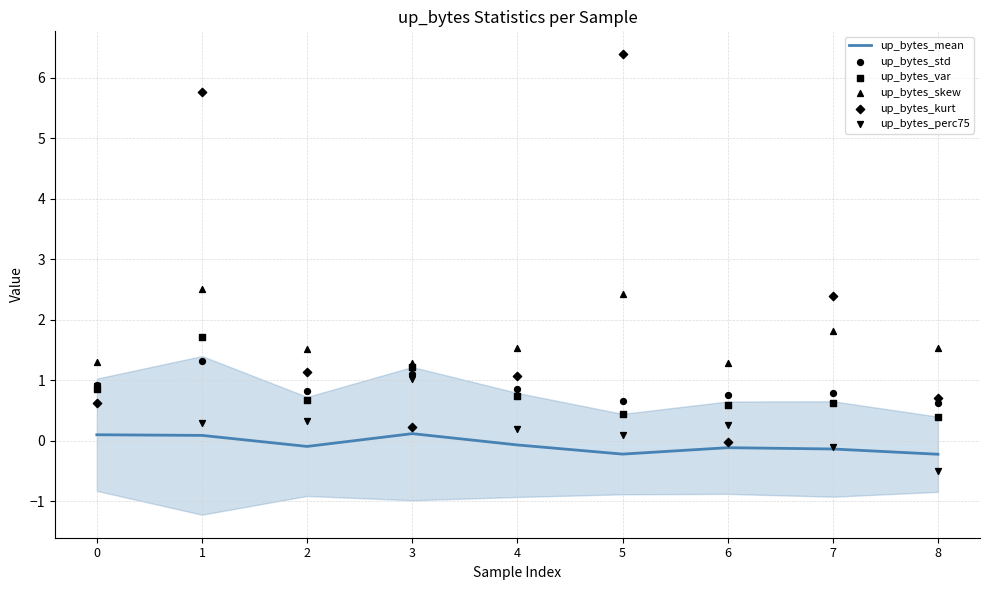

What are all the series names shown in the legend?

up_bytes_mean, up_bytes_std, up_bytes_var, up_bytes_skew, up_bytes_kurt, up_bytes_perc75